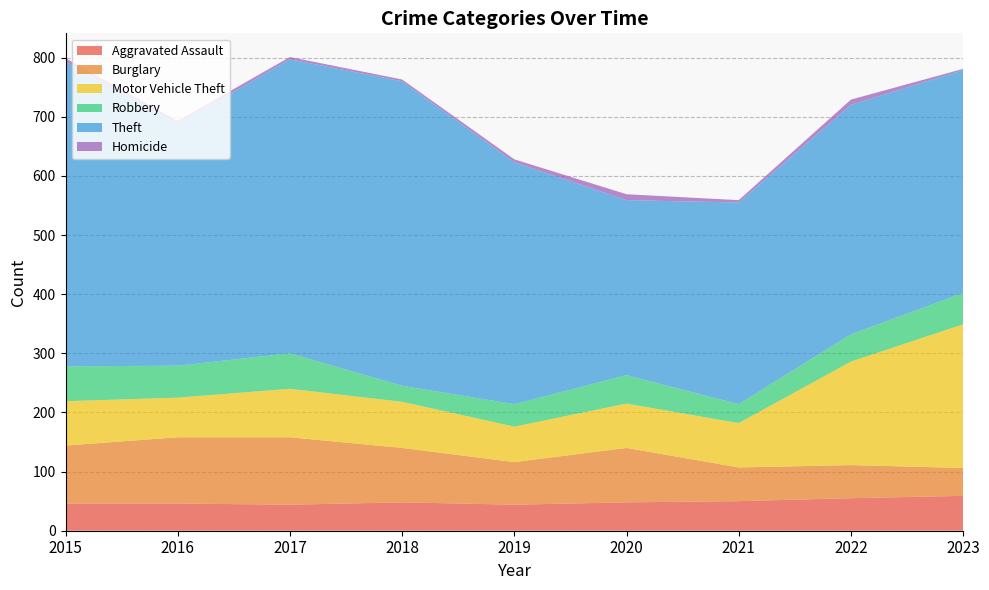

What is the average value of the Theft series?

416